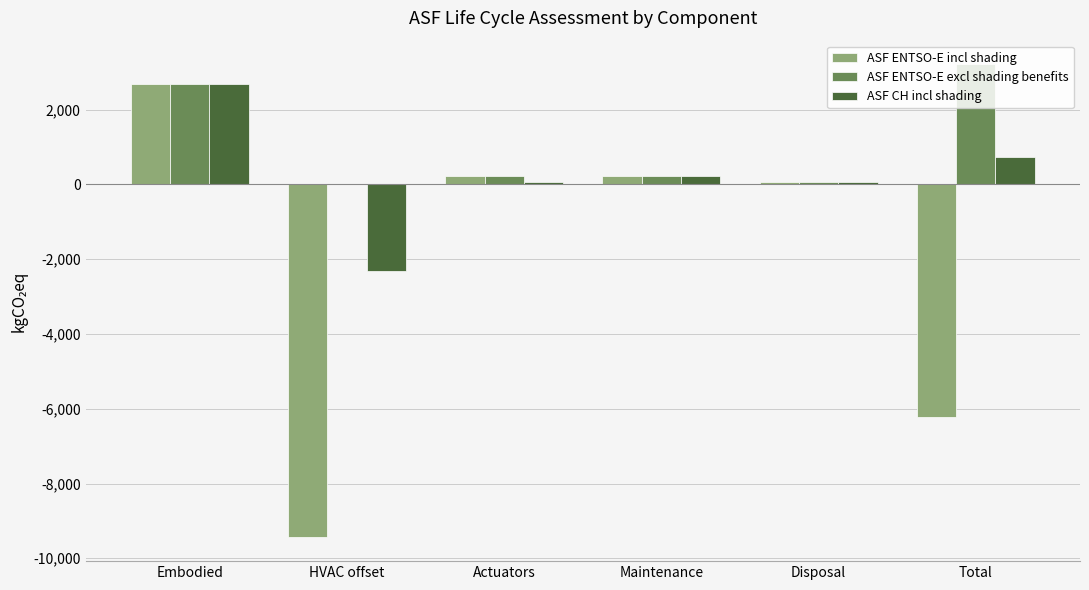

Which series has the widest spread of values?

ASF ENTSO-E incl shading